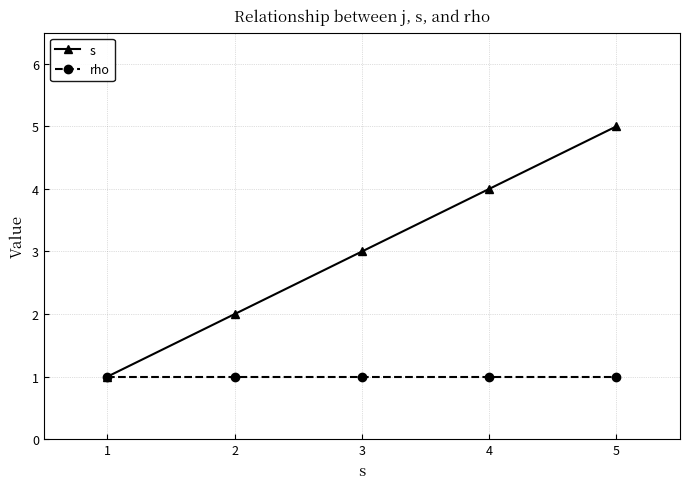

Is it true that rho equals 2 at 3?

False